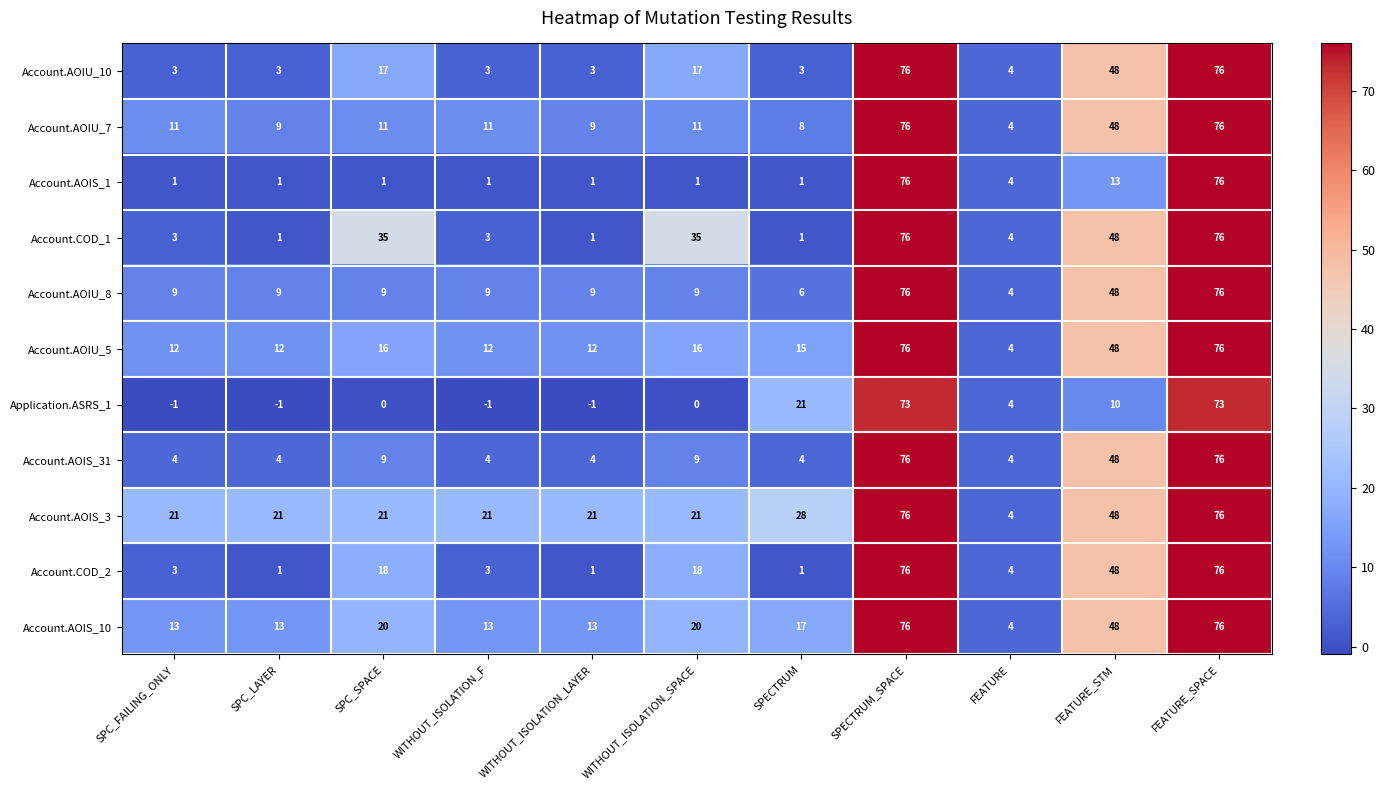

The Account.COD_2 series shows 0 at SPC_LAYER. True or false?

False